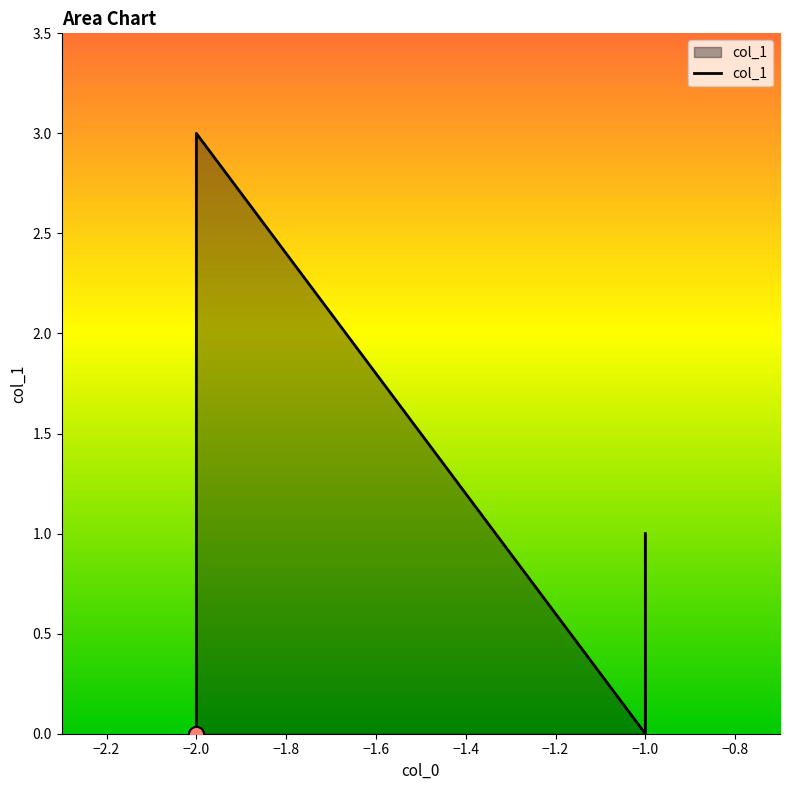

Which has a higher value, −2.0 or −1.0?

−1.0